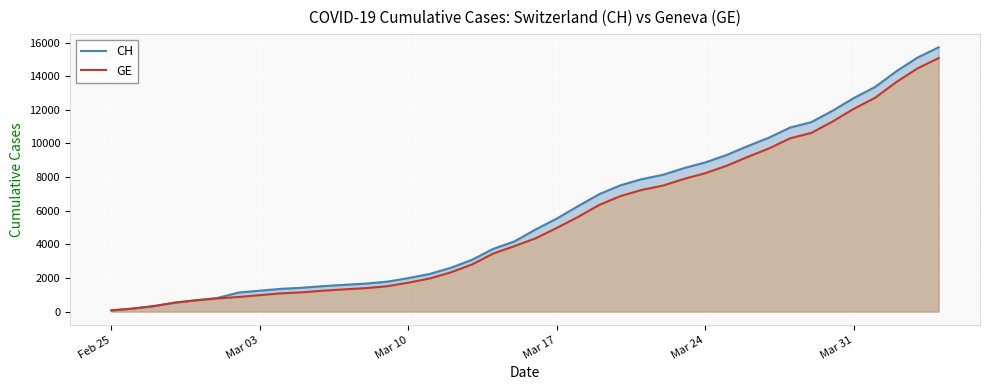

Which series has the largest total across all categories?

CH